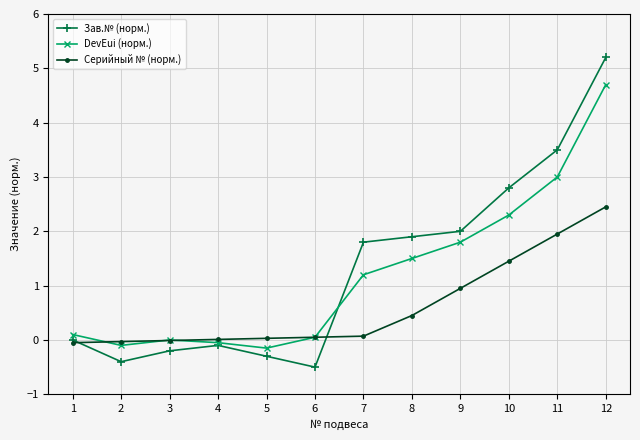

Is the value of Серийный № (норм.) at 1 greater than the value of Зав.№ (норм.) at 3?

Yes